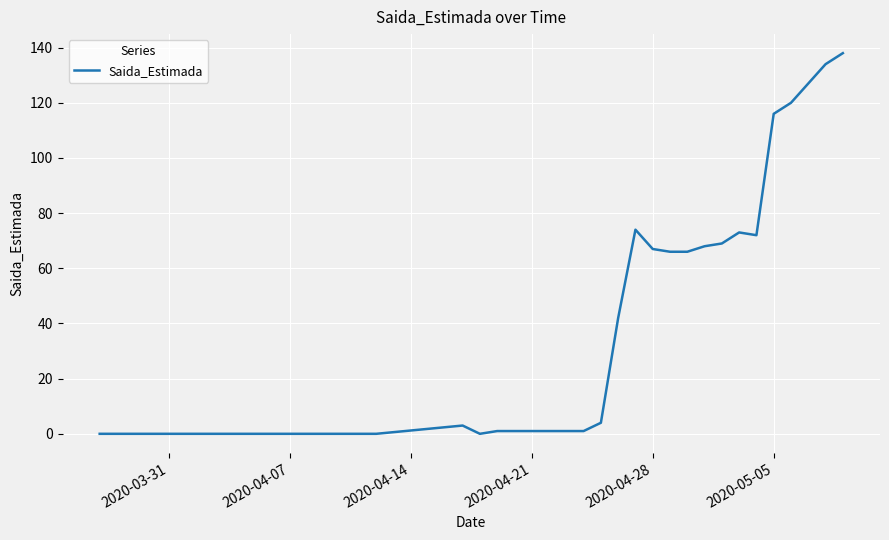

What is the maximum value shown in the chart?

138